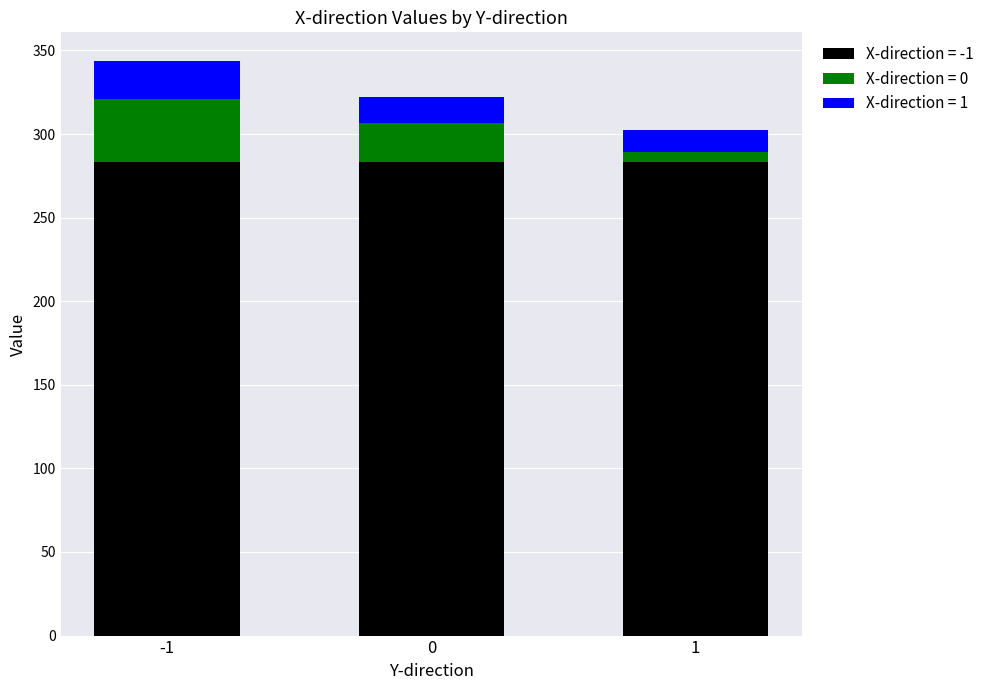

Is it true that X-direction = -1 equals 158.0 at 0?

False